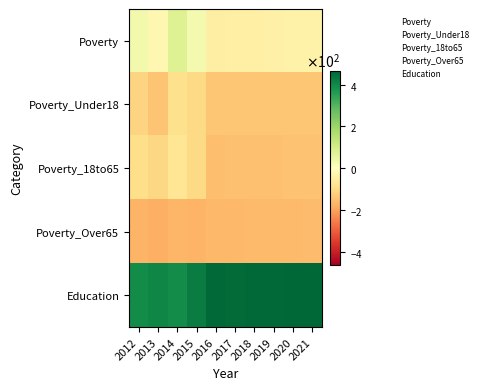

Between 2021 and 2014, which is larger?

2014